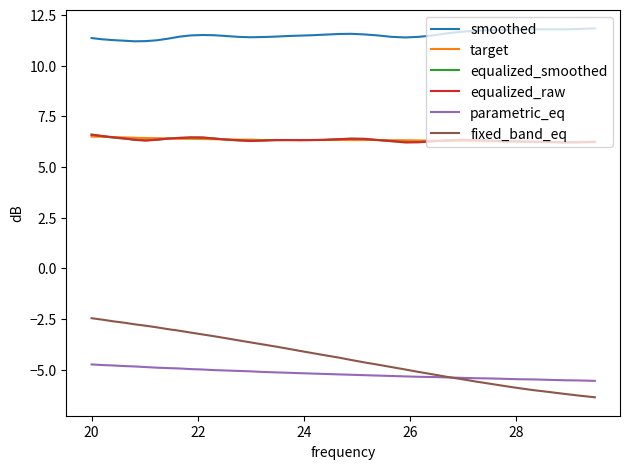

Count the number of categories in the chart.

40